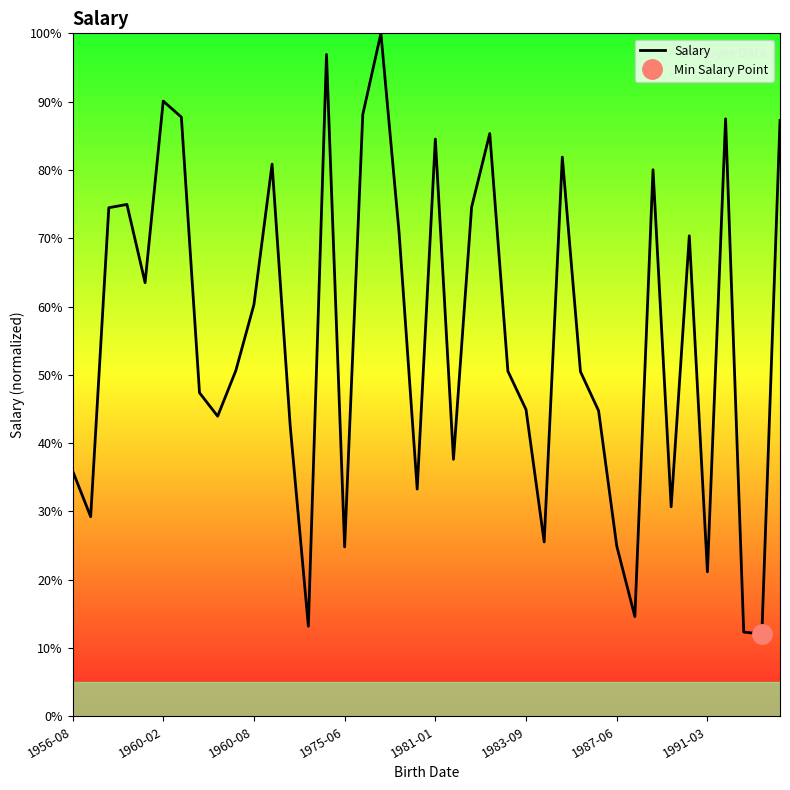

Which category has the highest value across all series?

17